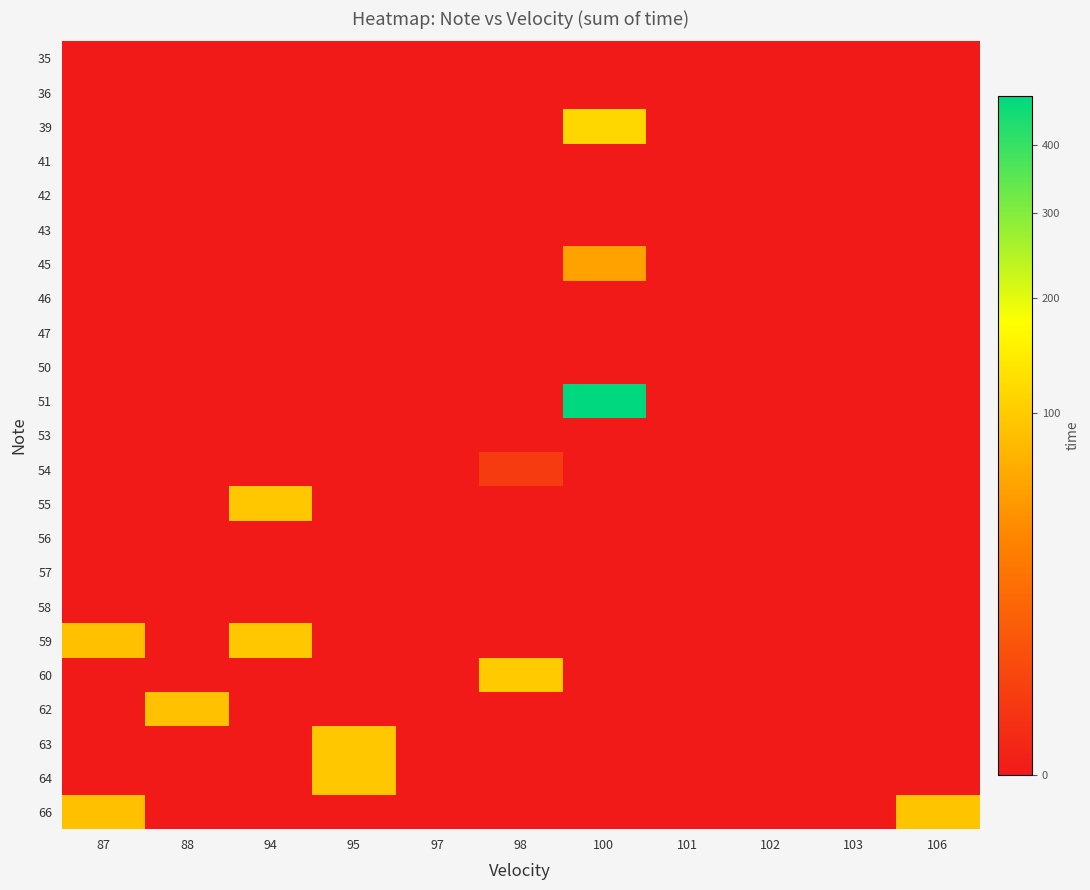

Reading left to right, what are all the values shown in this chart?

35: 87=0	88=0	94=0	95=0	97=0	98=0	100=0	101=0	102=0	103=0	106=0
36: 87=0	88=0	94=0	95=0	97=0	98=0	100=0	101=0	102=0	103=0	106=0
39: 87=0	88=0	94=0	95=0	97=0	98=0	100=115	101=0	102=0	103=0	106=0
41: 87=0	88=0	94=0	95=0	97=0	98=0	100=0	101=0	102=0	103=0	106=0
42: 87=0	88=0	94=0	95=0	97=0	98=0	100=0	101=0	102=0	103=0	106=0
43: 87=0	88=0	94=0	95=0	97=0	98=0	100=0	101=0	102=0	103=0	106=0
45: 87=0	88=0	94=0	95=0	97=0	98=0	100=57	101=0	102=0	103=0	106=0
46: 87=0	88=0	94=0	95=0	97=0	98=0	100=0	101=0	102=0	103=0	106=0
47: 87=0	88=0	94=0	95=0	97=0	98=0	100=0	101=0	102=0	103=0	106=0
50: 87=0	88=0	94=0	95=0	97=0	98=0	100=0	101=0	102=0	103=0	106=0
51: 87=0	88=0	94=0	95=0	97=0	98=0	100=483	101=0	102=0	103=0	106=0
53: 87=0	88=0	94=0	95=0	97=0	98=0	100=0	101=0	102=0	103=0	106=0
54: 87=0	88=0	94=0	95=0	97=0	98=2	100=0	101=0	102=0	103=0	106=0
55: 87=0	88=0	94=94	95=0	97=0	98=0	100=0	101=0	102=0	103=0	106=0
56: 87=0	88=0	94=0	95=0	97=0	98=0	100=0	101=0	102=0	103=0	106=0
57: 87=0	88=0	94=0	95=0	97=0	98=0	100=0	101=0	102=0	103=0	106=0
58: 87=0	88=0	94=0	95=0	97=0	98=0	100=0	101=0	102=0	103=0	106=0
59: 87=87	88=0	94=94	95=0	97=0	98=0	100=0	101=0	102=0	103=0	106=0
60: 87=0	88=0	94=0	95=0	97=0	98=98	100=0	101=0	102=0	103=0	106=0
62: 87=0	88=88	94=0	95=0	97=0	98=0	100=0	101=0	102=0	103=0	106=0
63: 87=0	88=0	94=0	95=95	97=0	98=0	100=0	101=0	102=0	103=0	106=0
64: 87=0	88=0	94=0	95=95	97=0	98=0	100=0	101=0	102=0	103=0	106=0
66: 87=87	88=0	94=0	95=0	97=0	98=0	100=0	101=0	102=0	103=0	106=92